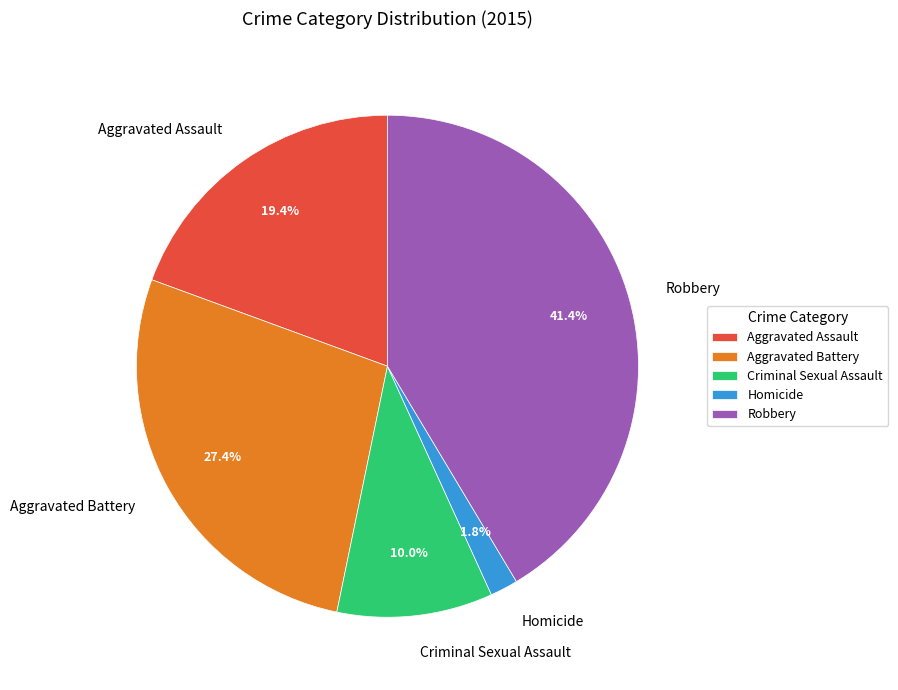

Do Aggravated Battery and Criminal Sexual Assault together represent more than half of the pie?

No